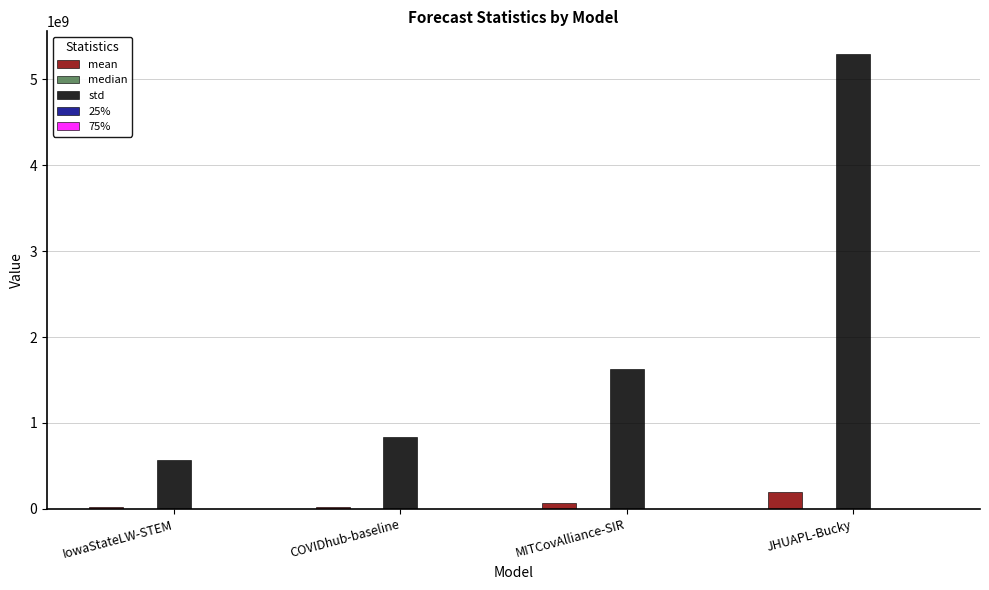

How many series are shown in this chart?

5